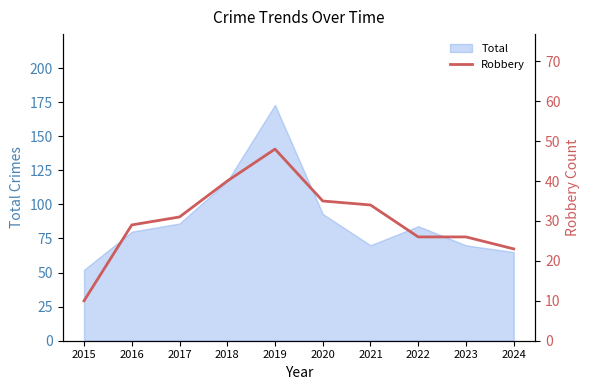

How many values are below 31?

5